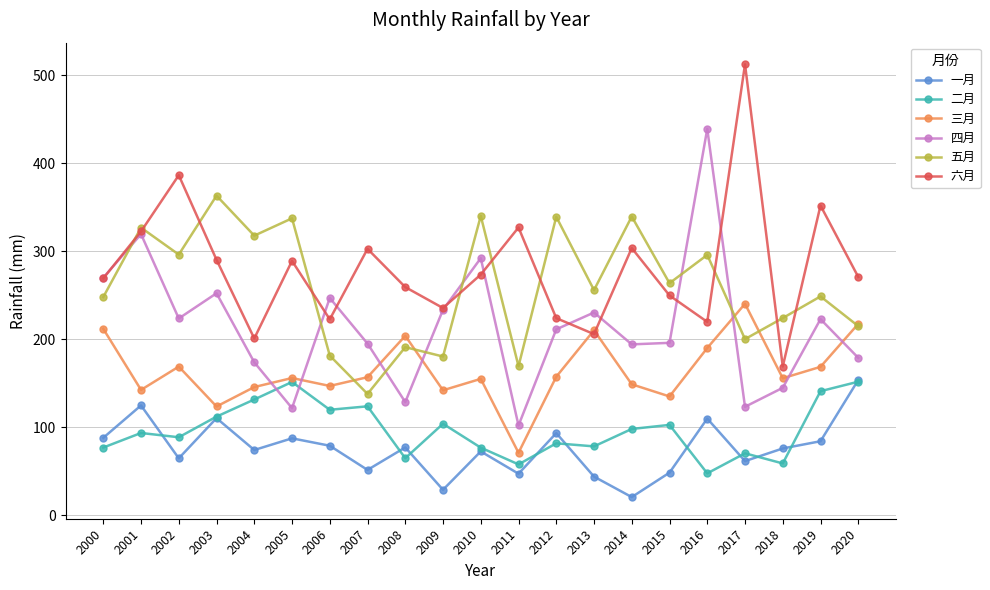

What is the average value of the 四月 series?

214.2